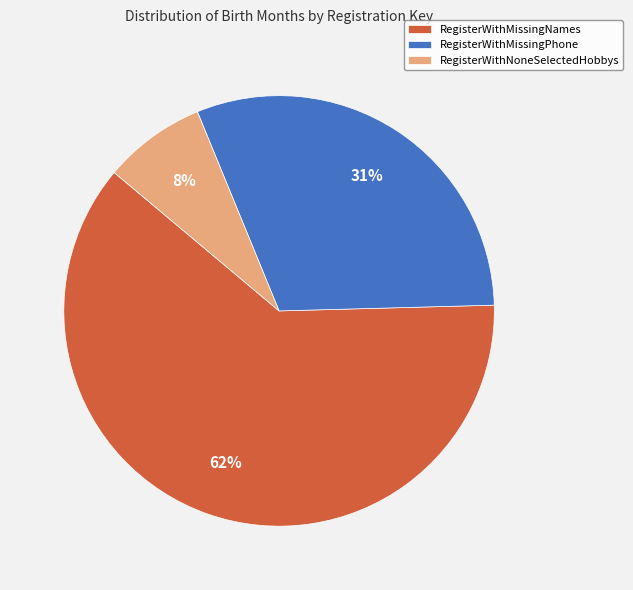

How many segments does this pie chart have?

3